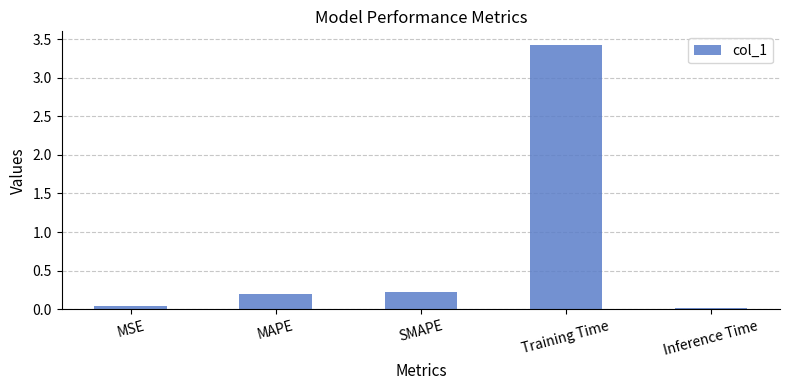

Between Training Time and MSE, which is larger?

Training Time